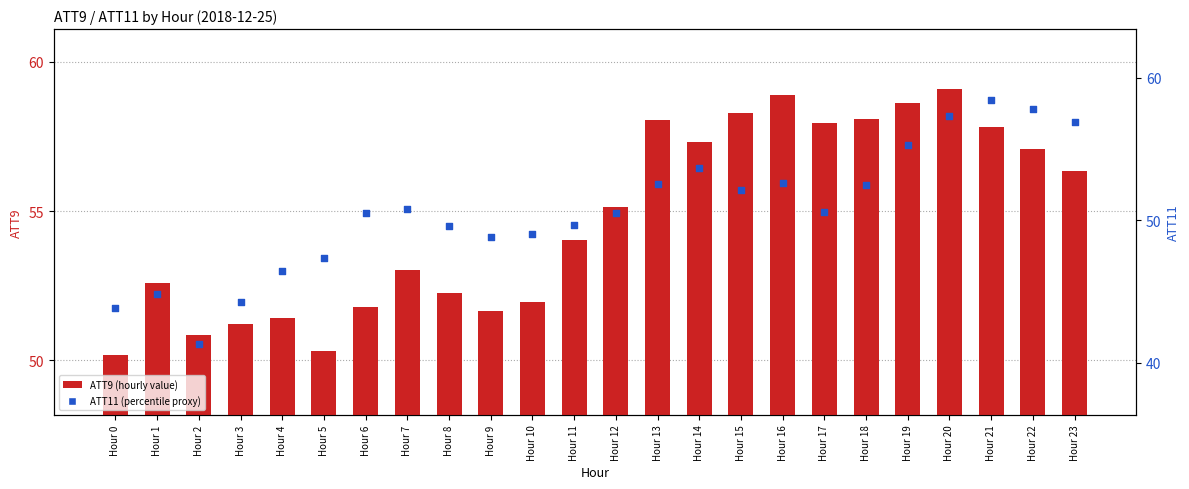

Which series contains the lowest Y value?

ATT11 (pct)